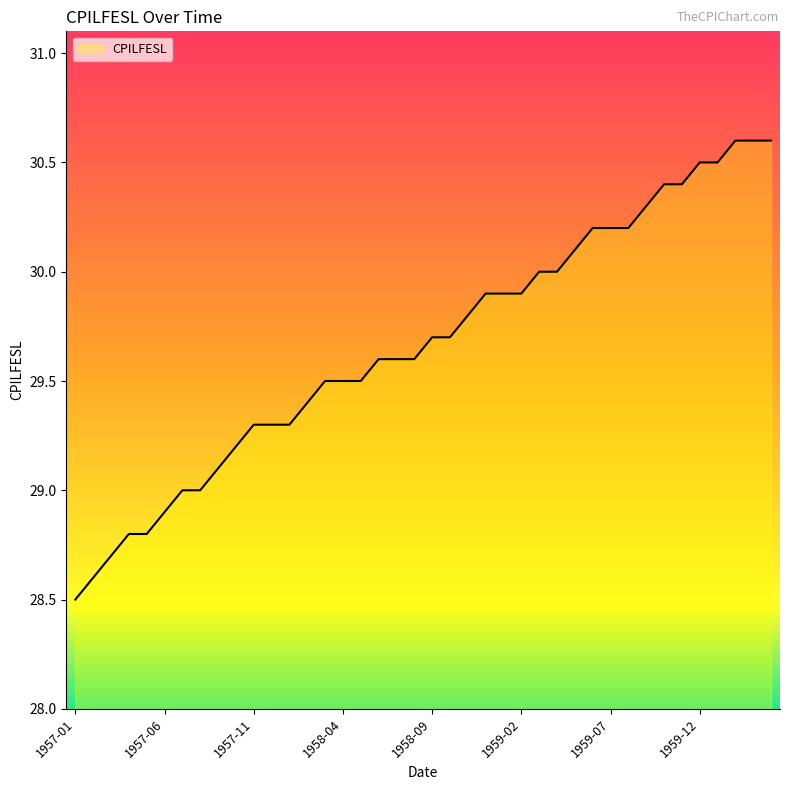

What is the difference between the maximum and minimum values?

2.1